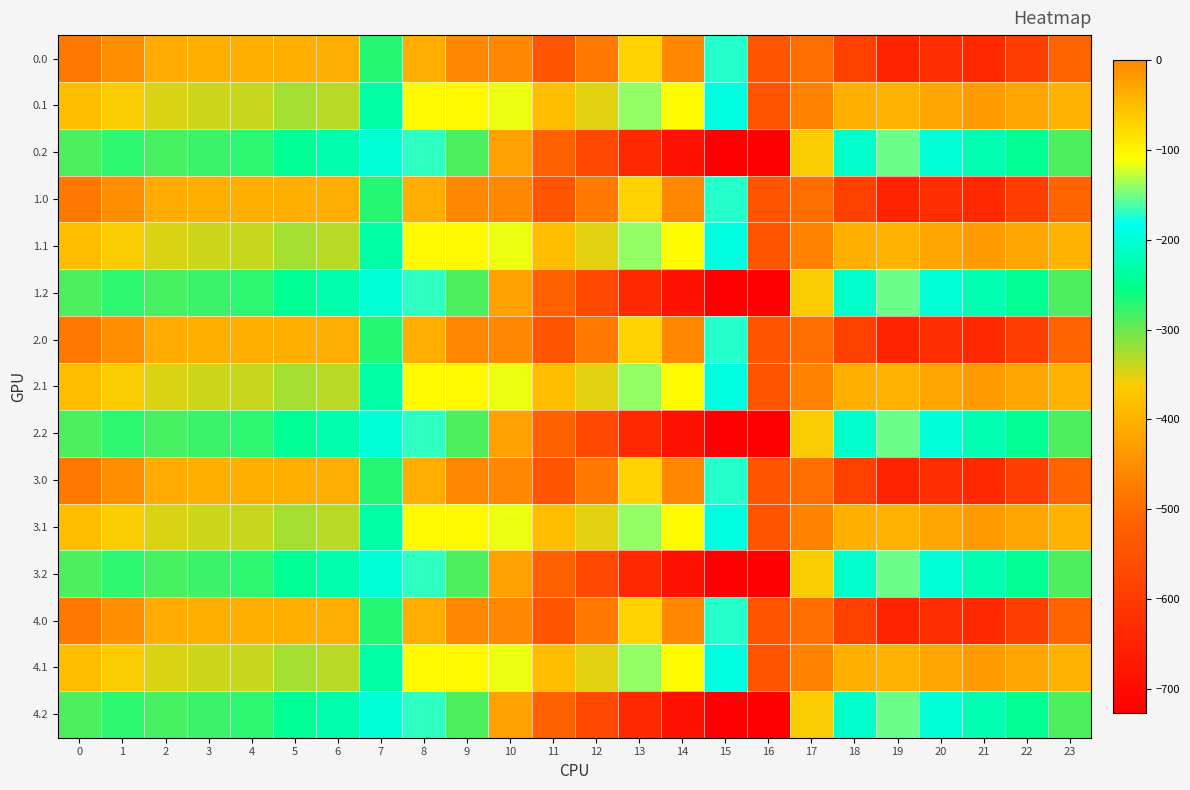

Reading left to right, transcribe all the data shown in this chart.

0.0: 0=-482.0	1=-449.5	2=-410.3	3=-404.4	4=-404.9	5=-403.8	6=-408.0	7=-270.7	8=-35.0	9=0.0	10=0.0	11=-544.3	12=-477.2	13=-70.2	14=-0.3	15=-172.8	16=-545.4	17=-494.8	18=-586.7	19=-649.2	20=-629.9	21=-638.4	22=-592.3	23=-511.3
0.1: 0=-384.6	1=-361.1	2=-347.9	3=-342.7	4=-339.6	5=-325.7	6=-332.2	7=-234.9	8=-102.3	9=-104.8	10=-114.0	11=-384.7	12=-350.8	13=-141.2	14=-105.5	15=-190.4	16=-547.3	17=-466.6	18=-405.4	19=-400.2	20=-414.5	21=-432.4	22=-419.9	23=-399.4
0.2: 0=-287.1	1=-272.7	2=-285.5	3=-281.0	4=-274.4	5=-245.0	6=-228.8	7=-199.0	8=-169.5	9=-288.5	10=-423.5	11=-520.6	12=-571.2	13=-640.4	14=-687.4	15=-725.8	16=-726.6	17=-362.4	18=-210.0	19=-151.0	20=-199.2	21=-226.4	22=-247.4	23=-287.5
1.0: 0=-482.0	1=-449.5	2=-410.3	3=-404.4	4=-404.9	5=-403.8	6=-408.0	7=-270.7	8=-35.0	9=0.0	10=0.0	11=-544.3	12=-477.2	13=-70.2	14=-0.3	15=-172.8	16=-545.4	17=-494.8	18=-586.7	19=-649.2	20=-629.9	21=-638.4	22=-592.3	23=-511.3
1.1: 0=-384.6	1=-361.1	2=-347.9	3=-342.7	4=-339.6	5=-325.7	6=-332.2	7=-234.9	8=-102.3	9=-104.8	10=-114.0	11=-384.7	12=-350.8	13=-141.2	14=-105.5	15=-190.4	16=-547.3	17=-466.6	18=-405.4	19=-400.2	20=-414.5	21=-432.4	22=-419.9	23=-399.4
1.2: 0=-287.1	1=-272.7	2=-285.5	3=-281.0	4=-274.4	5=-245.0	6=-228.8	7=-199.0	8=-169.5	9=-288.5	10=-423.5	11=-520.6	12=-571.2	13=-640.4	14=-687.4	15=-725.8	16=-726.6	17=-362.4	18=-210.0	19=-151.0	20=-199.2	21=-226.4	22=-247.4	23=-287.5
2.0: 0=-482.0	1=-449.5	2=-410.3	3=-404.4	4=-404.9	5=-403.8	6=-408.0	7=-270.7	8=-35.0	9=0.0	10=0.0	11=-544.3	12=-477.2	13=-70.2	14=-0.3	15=-172.8	16=-545.4	17=-494.8	18=-586.7	19=-649.2	20=-629.9	21=-638.4	22=-592.3	23=-511.3
2.1: 0=-384.6	1=-361.1	2=-347.9	3=-342.7	4=-339.6	5=-325.7	6=-332.2	7=-234.9	8=-102.3	9=-104.8	10=-114.0	11=-384.7	12=-350.8	13=-141.2	14=-105.5	15=-190.4	16=-547.3	17=-466.6	18=-405.4	19=-400.2	20=-414.5	21=-432.4	22=-419.9	23=-399.4
2.2: 0=-287.1	1=-272.7	2=-285.5	3=-281.0	4=-274.4	5=-245.0	6=-228.8	7=-199.0	8=-169.5	9=-288.5	10=-423.5	11=-520.6	12=-571.2	13=-640.4	14=-687.4	15=-725.8	16=-726.6	17=-362.4	18=-210.0	19=-151.0	20=-199.2	21=-226.4	22=-247.4	23=-287.5
3.0: 0=-482.0	1=-449.5	2=-410.3	3=-404.4	4=-404.9	5=-403.8	6=-408.0	7=-270.7	8=-35.0	9=0.0	10=0.0	11=-544.3	12=-477.2	13=-70.2	14=-0.3	15=-172.8	16=-545.4	17=-494.8	18=-586.7	19=-649.2	20=-629.9	21=-638.4	22=-592.3	23=-511.3
3.1: 0=-384.6	1=-361.1	2=-347.9	3=-342.7	4=-339.6	5=-325.7	6=-332.2	7=-234.9	8=-102.3	9=-104.8	10=-114.0	11=-384.7	12=-350.8	13=-141.2	14=-105.5	15=-190.4	16=-547.3	17=-466.6	18=-405.4	19=-400.2	20=-414.5	21=-432.4	22=-419.9	23=-399.4
3.2: 0=-287.1	1=-272.7	2=-285.5	3=-281.0	4=-274.4	5=-245.0	6=-228.8	7=-199.0	8=-169.5	9=-288.5	10=-423.5	11=-520.6	12=-571.2	13=-640.4	14=-687.4	15=-725.8	16=-726.6	17=-362.4	18=-210.0	19=-151.0	20=-199.2	21=-226.4	22=-247.4	23=-287.5
4.0: 0=-482.0	1=-449.5	2=-410.3	3=-404.4	4=-404.9	5=-403.8	6=-408.0	7=-270.7	8=-35.0	9=0.0	10=0.0	11=-544.3	12=-477.2	13=-70.2	14=-0.3	15=-172.8	16=-545.4	17=-494.8	18=-586.7	19=-649.2	20=-629.9	21=-638.4	22=-592.3	23=-511.3
4.1: 0=-384.6	1=-361.1	2=-347.9	3=-342.7	4=-339.6	5=-325.7	6=-332.2	7=-234.9	8=-102.3	9=-104.8	10=-114.0	11=-384.7	12=-350.8	13=-141.2	14=-105.5	15=-190.4	16=-547.3	17=-466.6	18=-405.4	19=-400.2	20=-414.5	21=-432.4	22=-419.9	23=-399.4
4.2: 0=-287.1	1=-272.7	2=-285.5	3=-281.0	4=-274.4	5=-245.0	6=-228.8	7=-199.0	8=-169.5	9=-288.5	10=-423.5	11=-520.6	12=-571.2	13=-640.4	14=-687.4	15=-725.8	16=-726.6	17=-362.4	18=-210.0	19=-151.0	20=-199.2	21=-226.4	22=-247.4	23=-287.5